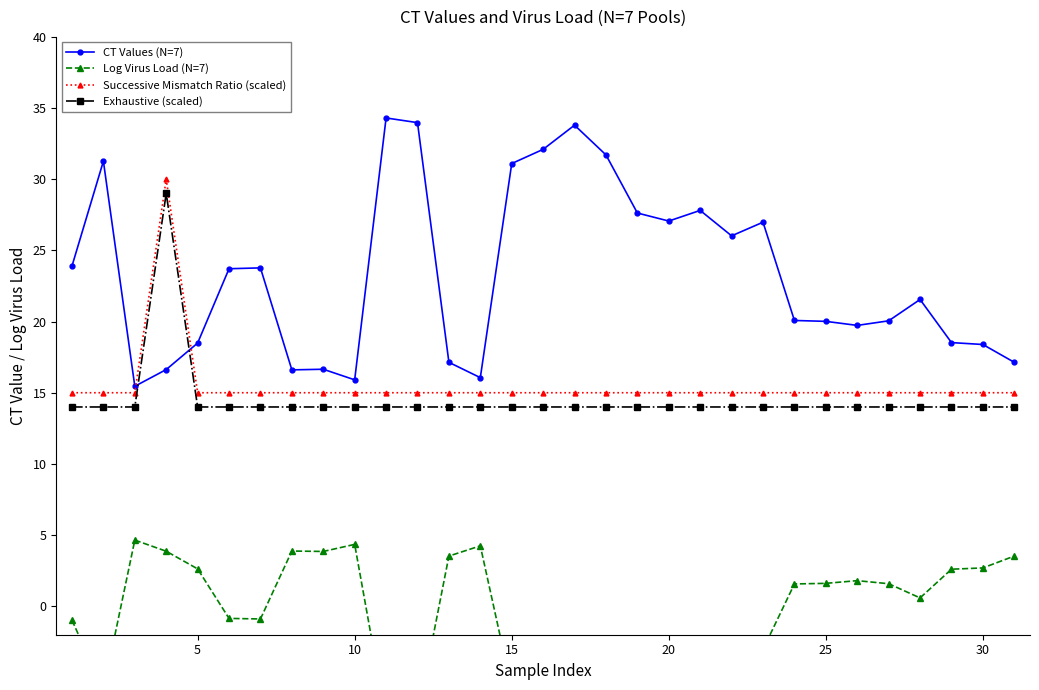

What is the lowest value of the Exhaustive (scaled) series?

14.0